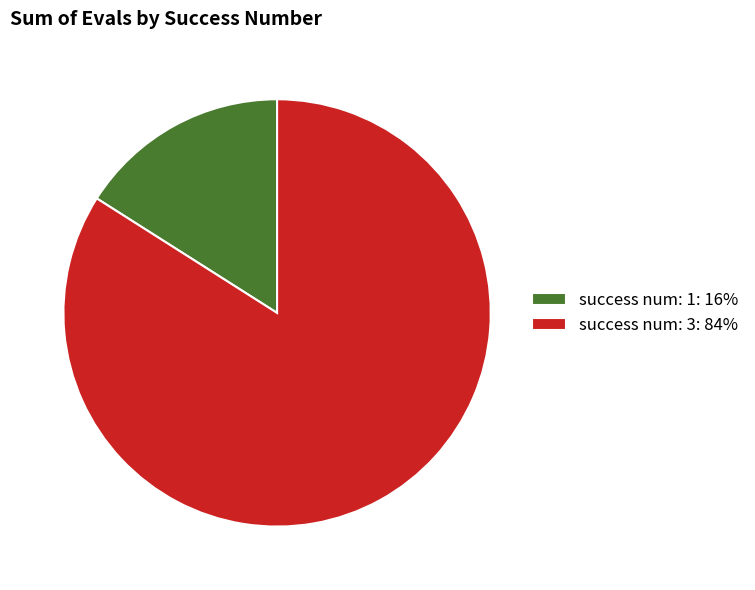

What is the smallest slice in the pie chart?

success num: 1: 16%